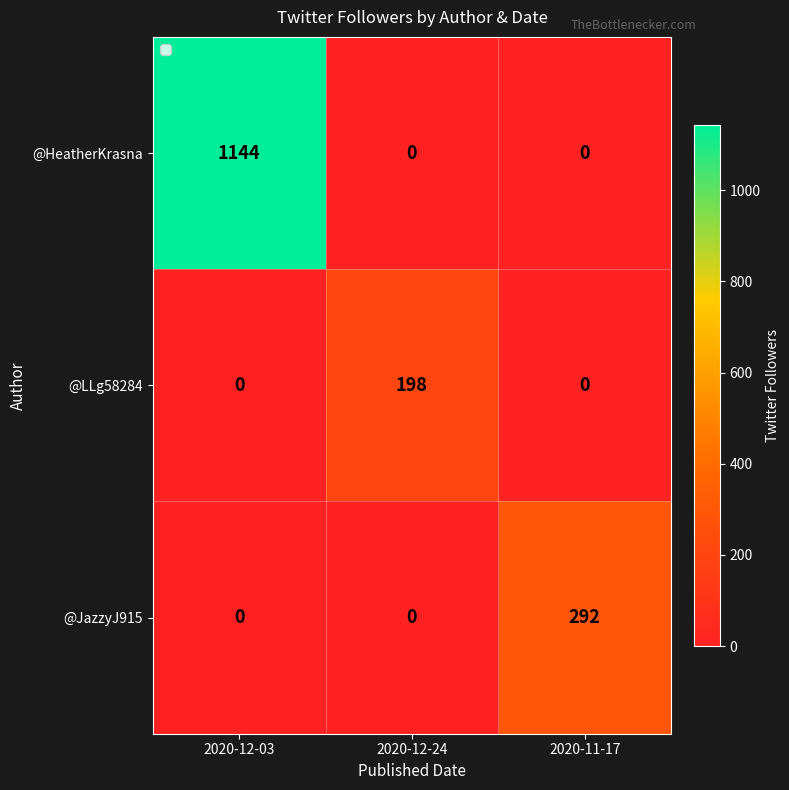

How many @JazzyJ915 values are between 0 and 292?

3